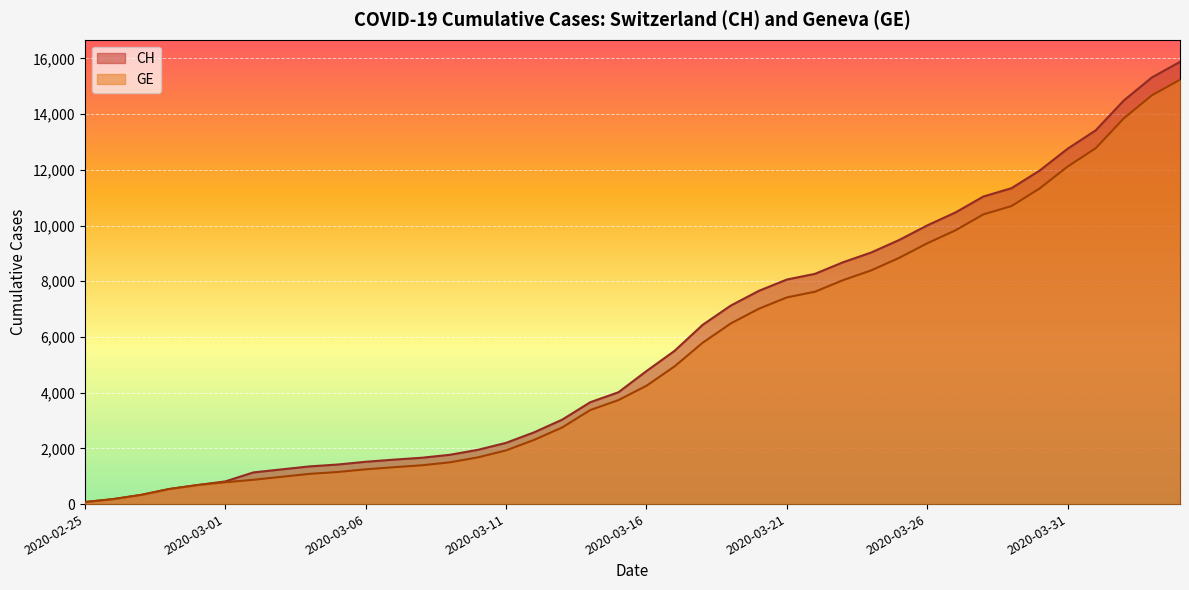

Which series has the largest total across all categories?

CH